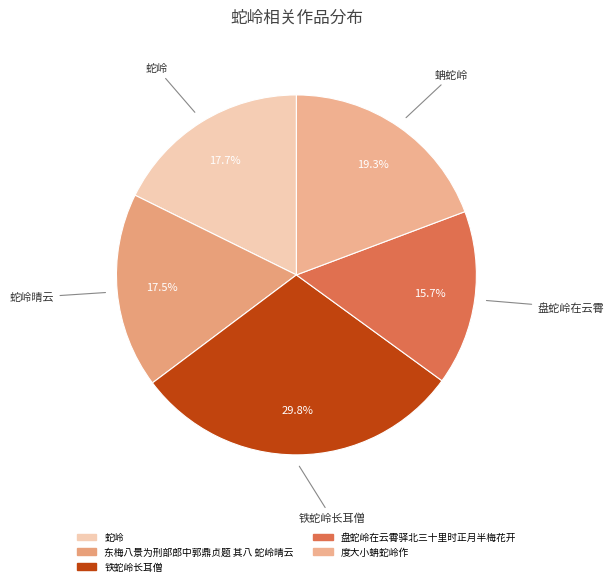

What is the total percentage of 蛇岭 and 东梅八景为刑部郎中郭鼎贞题 其八 蛇岭晴云?

35.2%